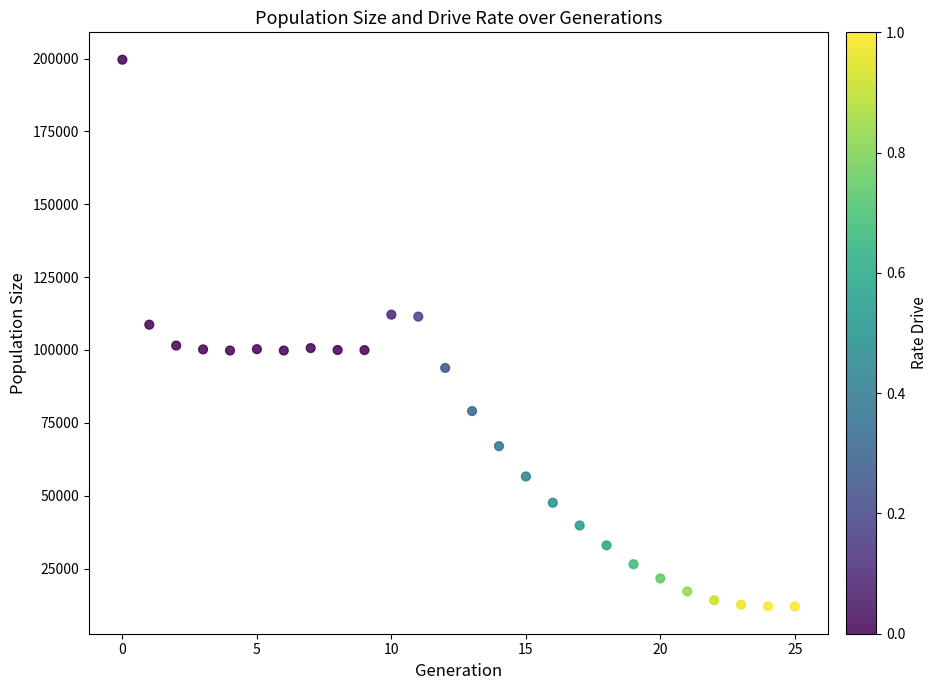

What is the range of Y values (max minus min)?

187621